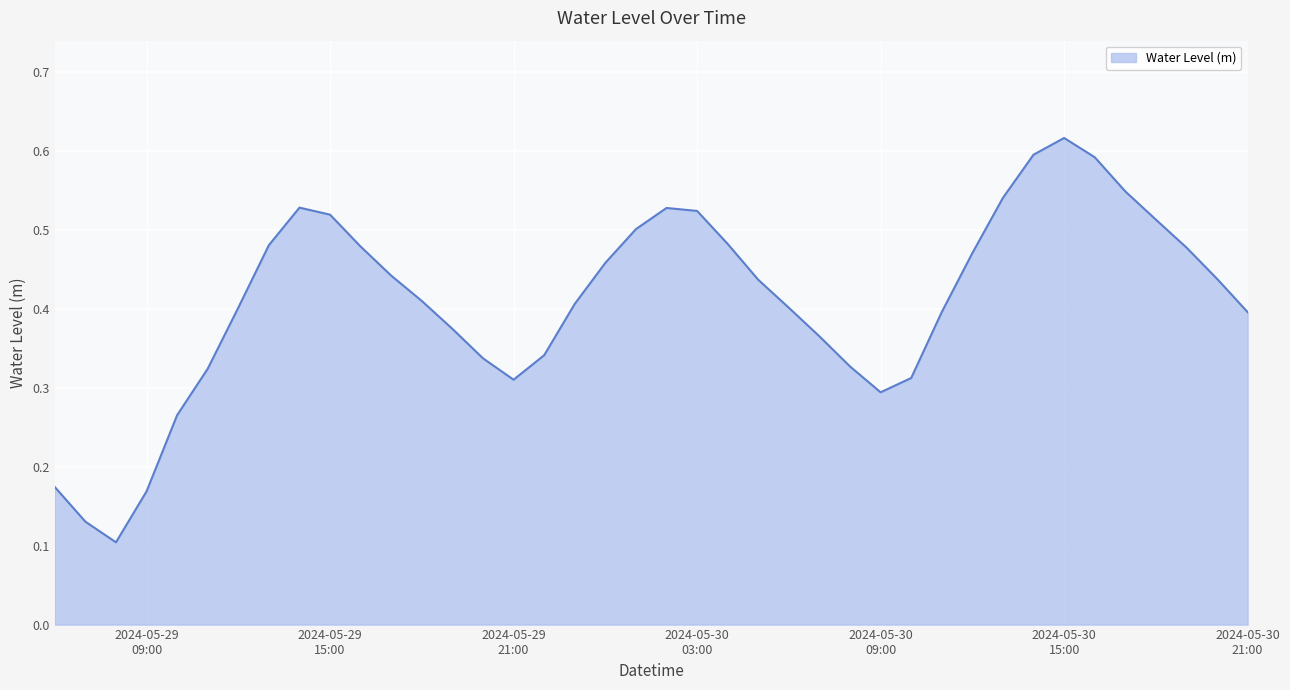

List the labels in order of value, largest first.

2024-05-30 15:00:00, 2024-05-30 14:00:00, 2024-05-30 16:00:00, 2024-05-30 17:00:00, 2024-05-30 13:00:00, 2024-05-29 14:00:00, 2024-05-30 02:00:00, 2024-05-30 03:00:00, 2024-05-29 15:00:00, 2024-05-30 18:00:00, 2024-05-30 01:00:00, 2024-05-30 04:00:00, 2024-05-29 13:00:00, 2024-05-29 16:00:00, 2024-05-30 19:00:00, 2024-05-30 12:00:00, 2024-05-30 00:00:00, 2024-05-29 17:00:00, 2024-05-30 20:00:00, 2024-05-30 05:00:00, 2024-05-29 18:00:00, 2024-05-29 23:00:00, 2024-05-29 12:00:00, 2024-05-30 06:00:00, 2024-05-30 11:00:00, 2024-05-30 21:00:00, 2024-05-29 19:00:00, 2024-05-30 07:00:00, 2024-05-29 22:00:00, 2024-05-29 20:00:00, 2024-05-30 08:00:00, 2024-05-29 11:00:00, 2024-05-30 10:00:00, 2024-05-29 21:00:00, 2024-05-30 09:00:00, 2024-05-29 10:00:00, 2024-05-29 06:00:00, 2024-05-29 09:00:00, 2024-05-29 07:00:00, 2024-05-29 08:00:00